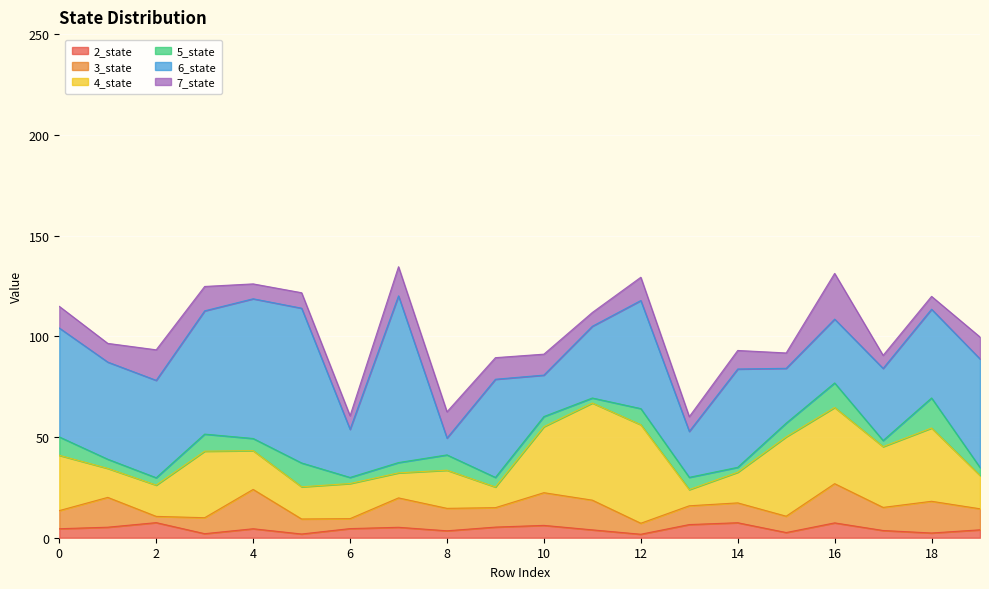

True or false: 2_state and 4_state intersect in this chart.

False